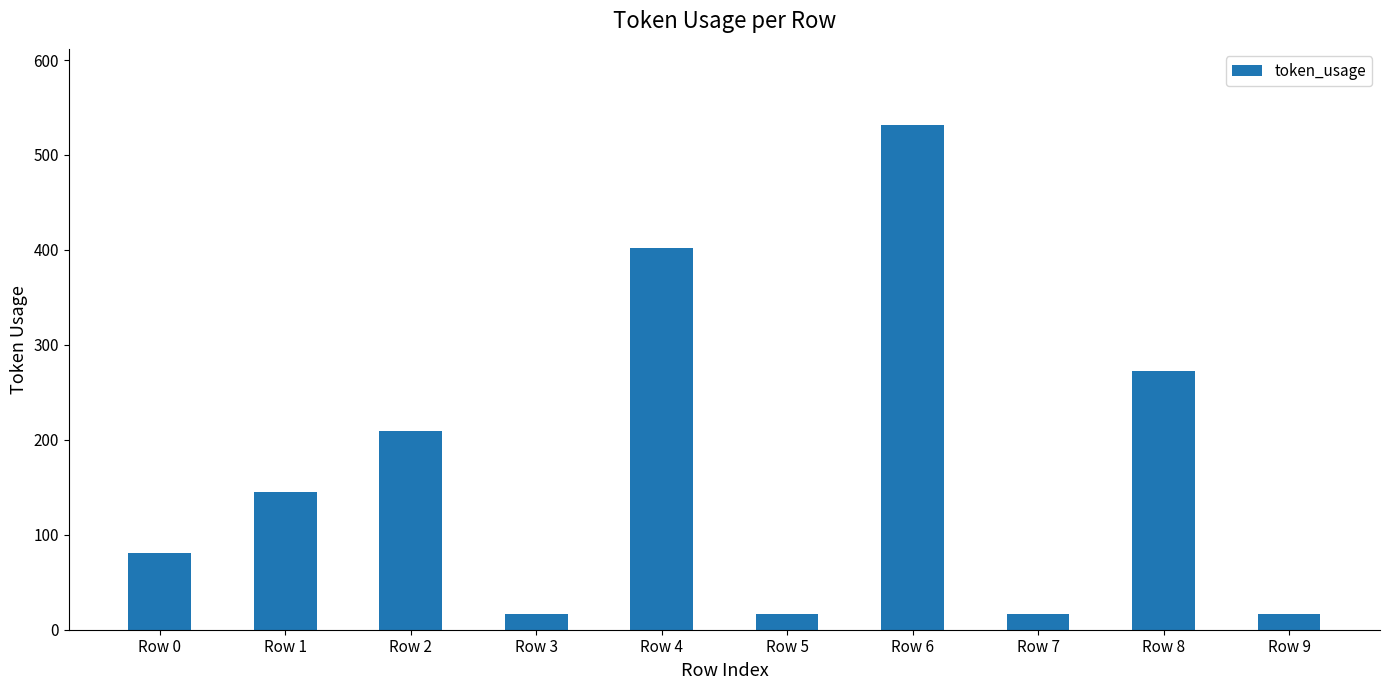

The value at Row 0 is 81. True or false?

True